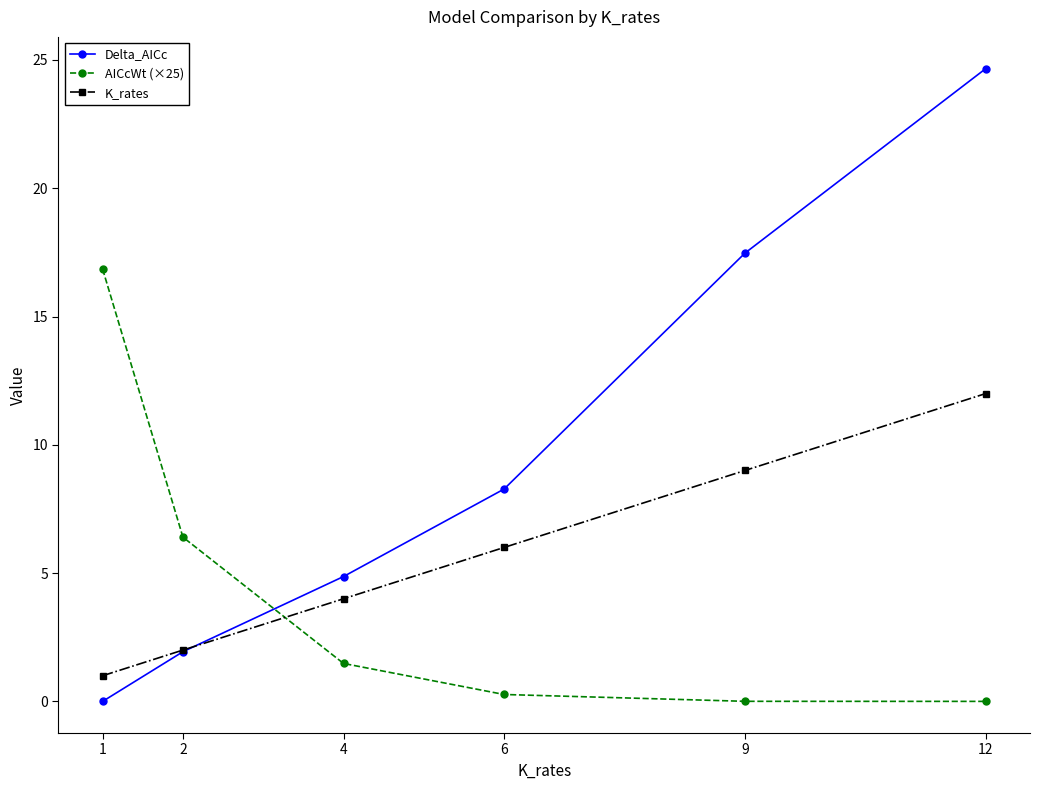

The value of Delta_AICc at 2 is 1.9. True or false?

True